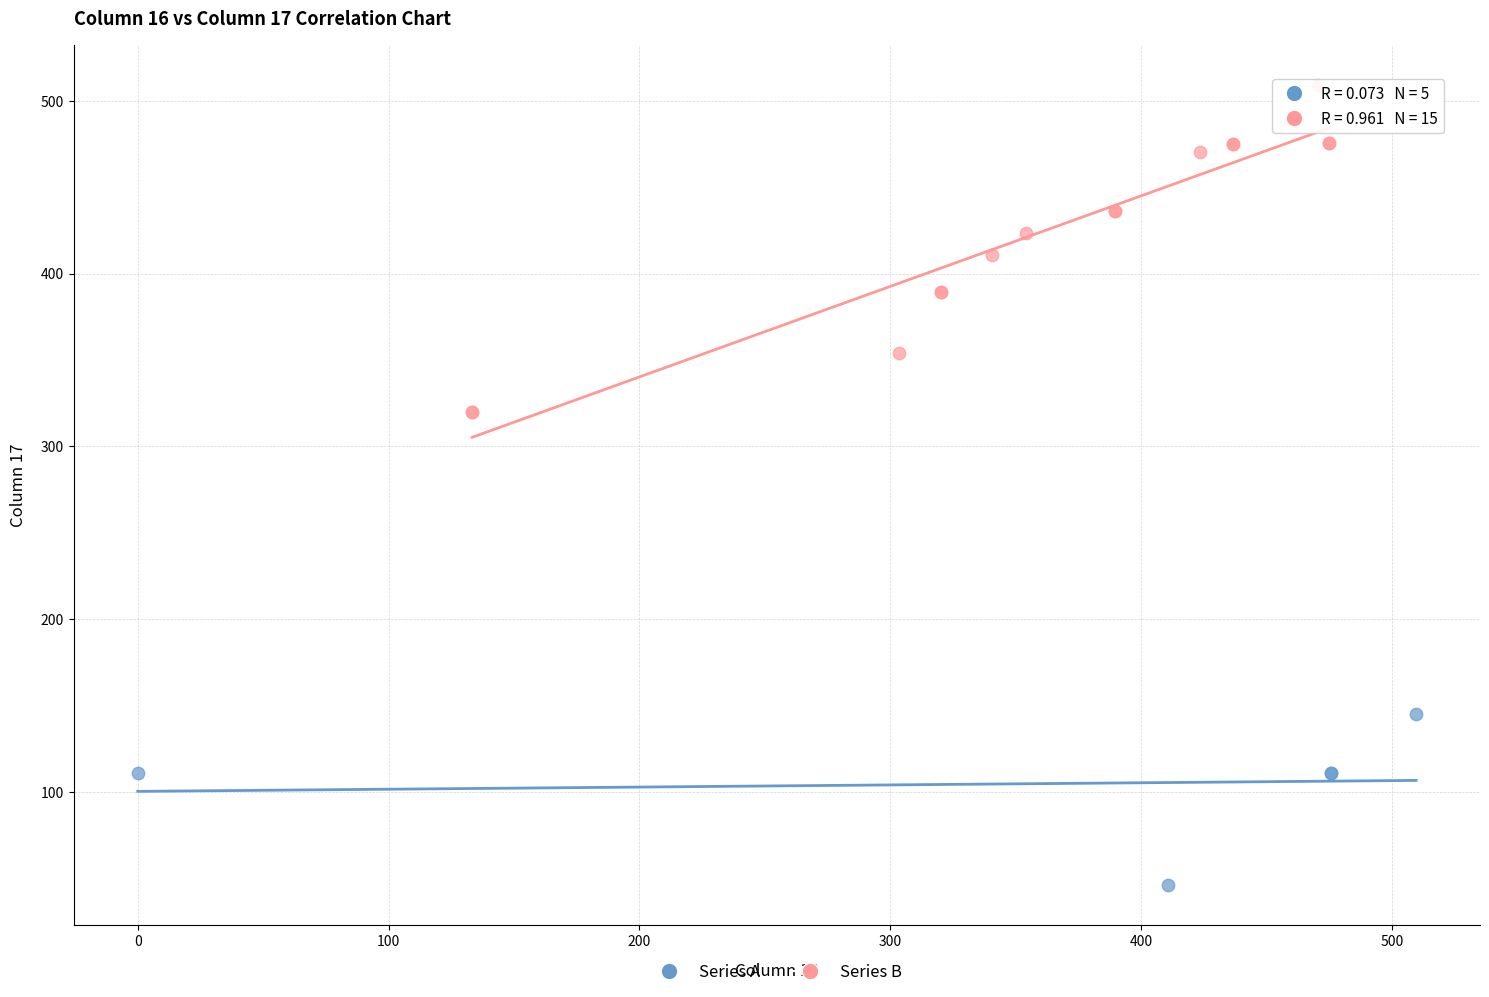

Which series contains the lowest Y value?

Series A